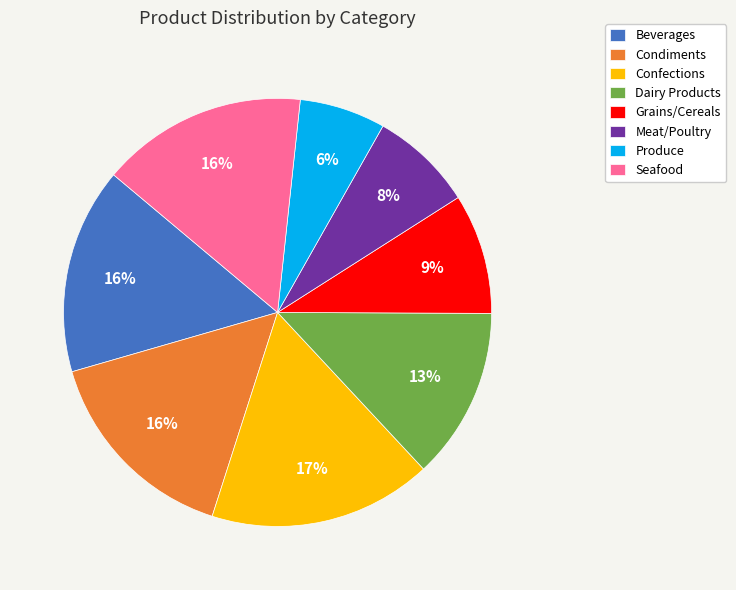

To the nearest percent, what is the difference between the Confections and Beverages slice percentages?

1%